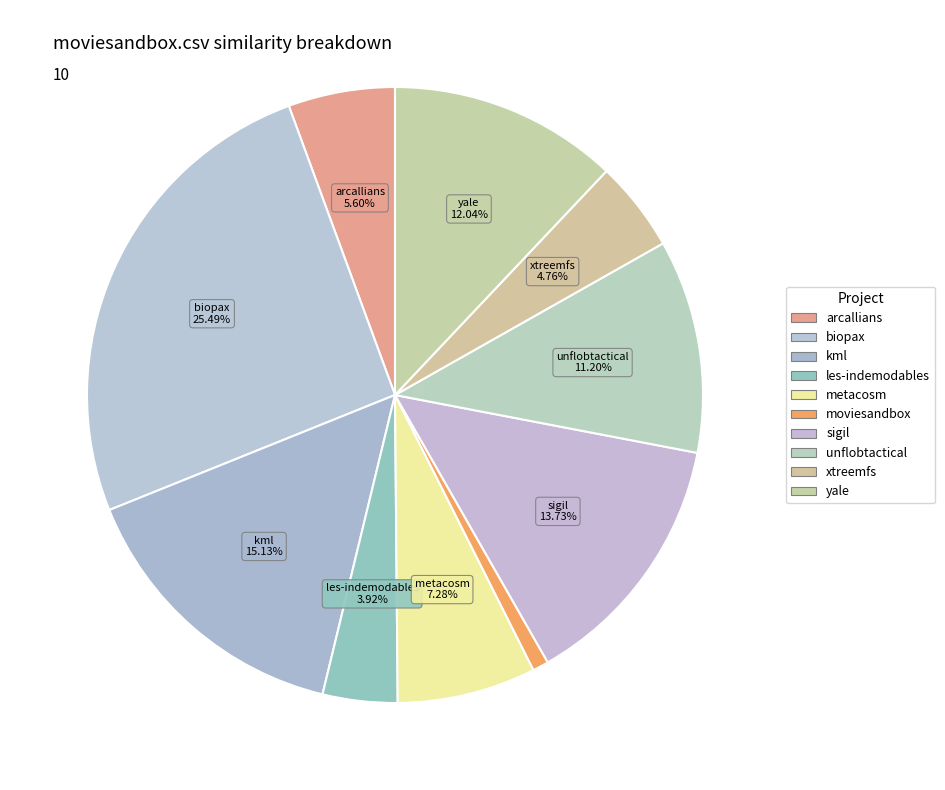

Count the number of slices in the pie.

10